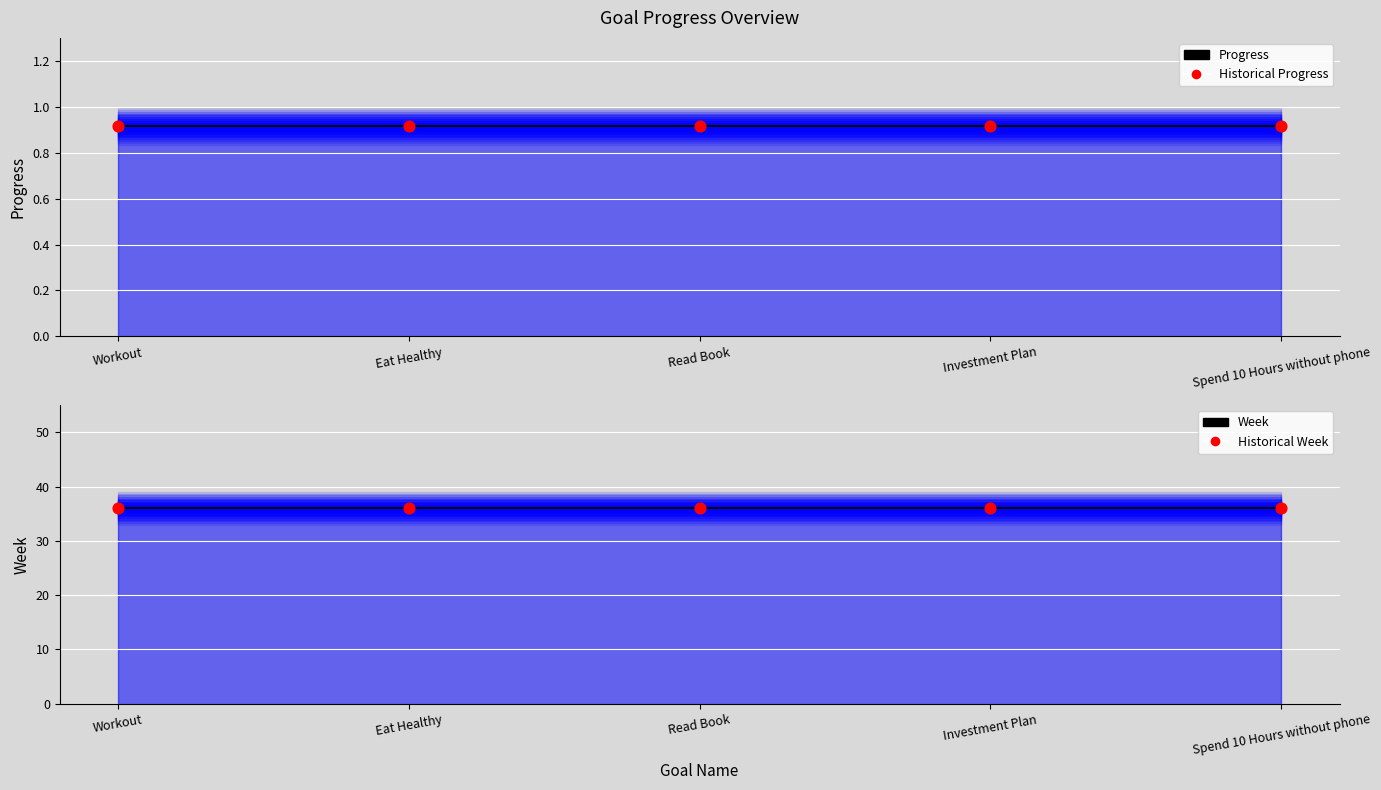

Which series contains the lowest Y value?

Progress